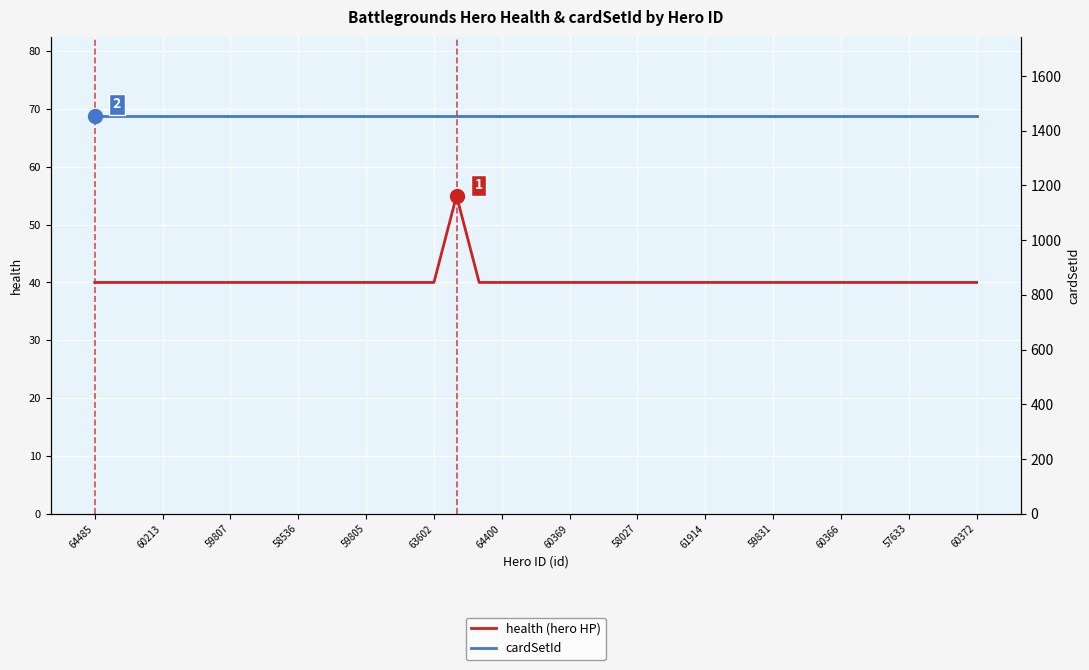

Which series has the largest range (max minus min)?

health (hero HP)